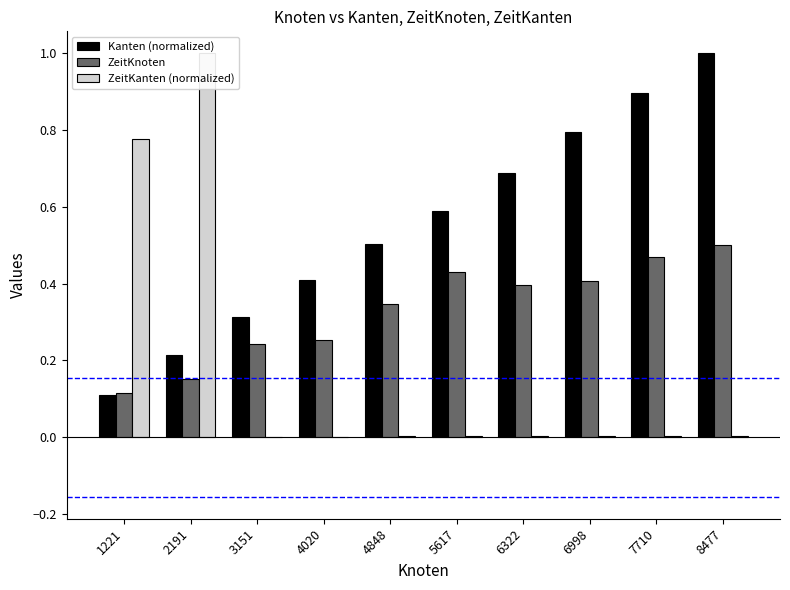

What is the difference between the second highest and minimum values in the Kanten (normalized) series?

0.8